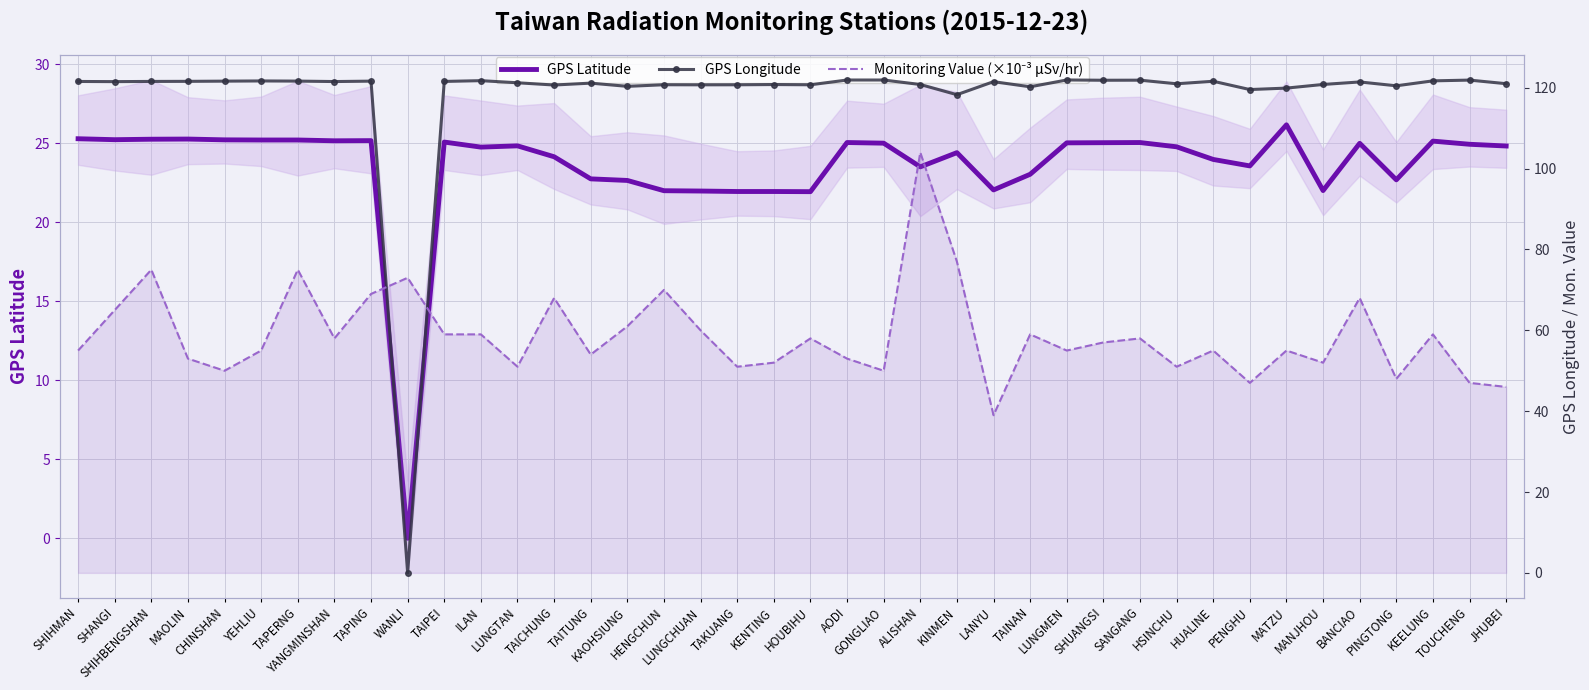

Which label corresponds to the largest value in the chart?

LUNGMEN